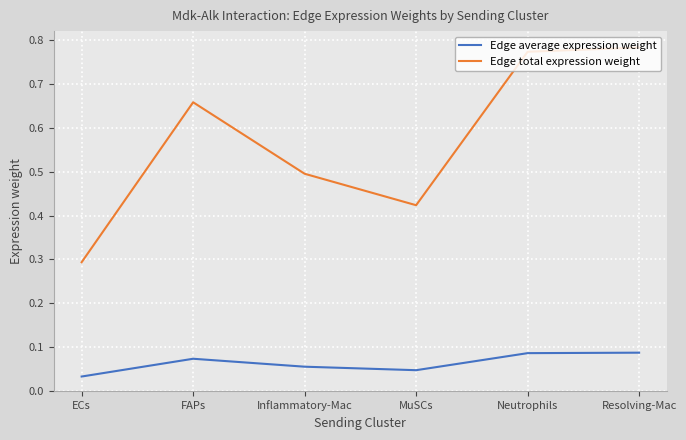

What are all the series names shown in the legend?

Edge average expression weight, Edge total expression weight